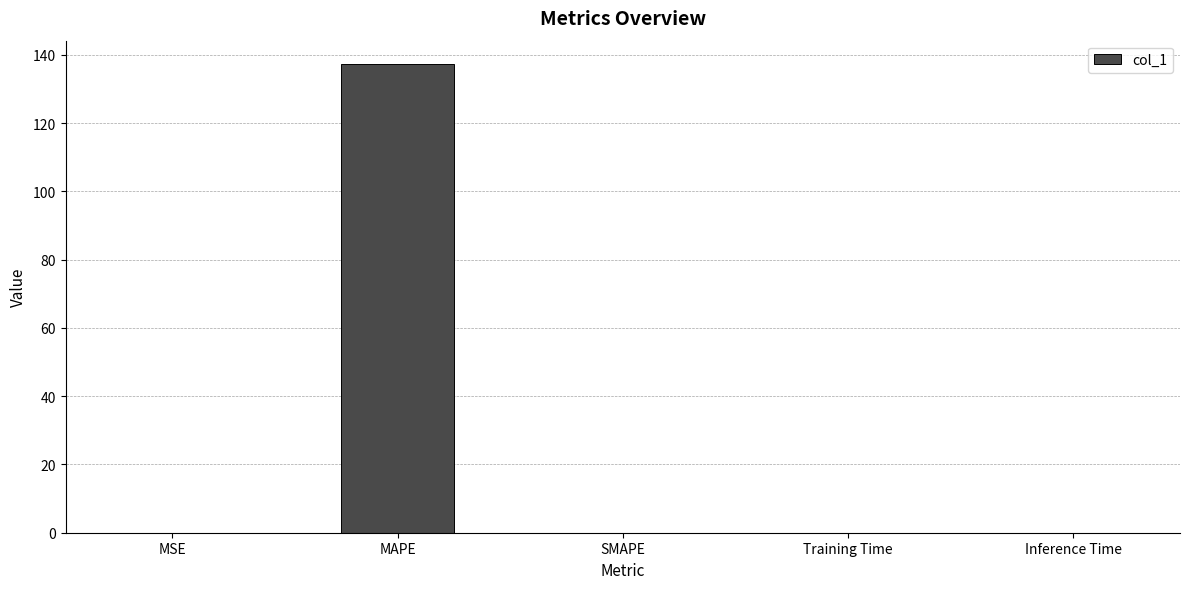

The chart shows a value of 137.3 at MAPE. True or false?

True